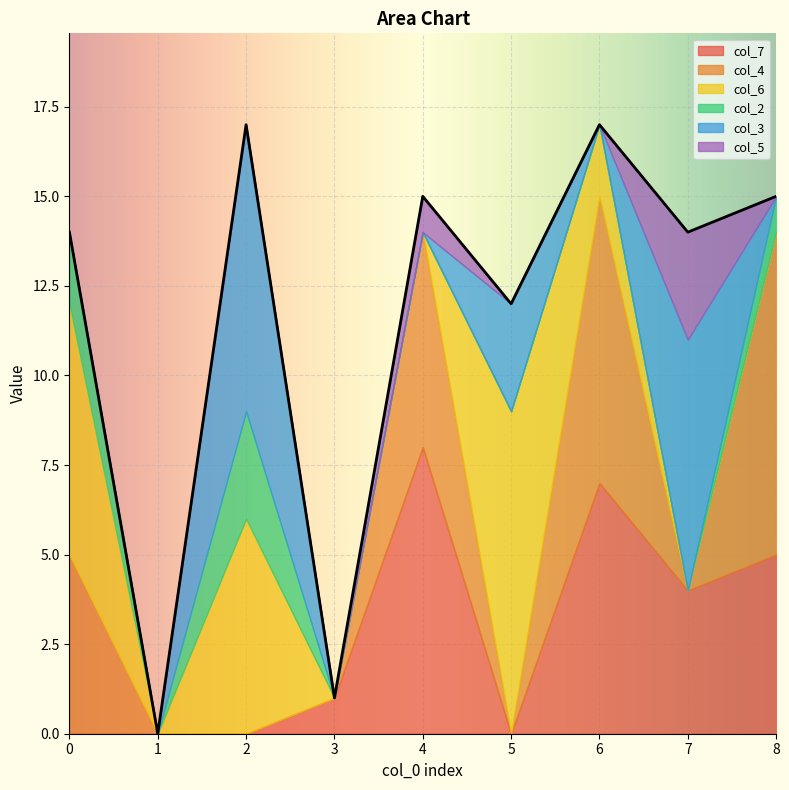

What is the highest value of the col_2 series?

3